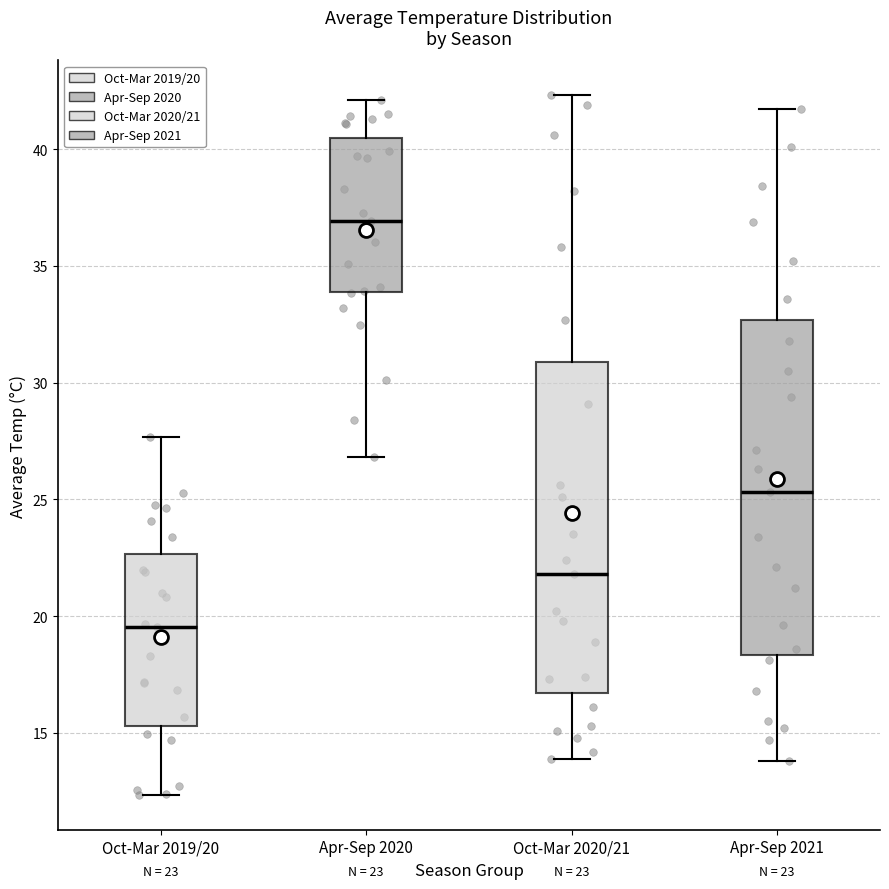

Which box's median line is the highest?

Apr-Sep 2020